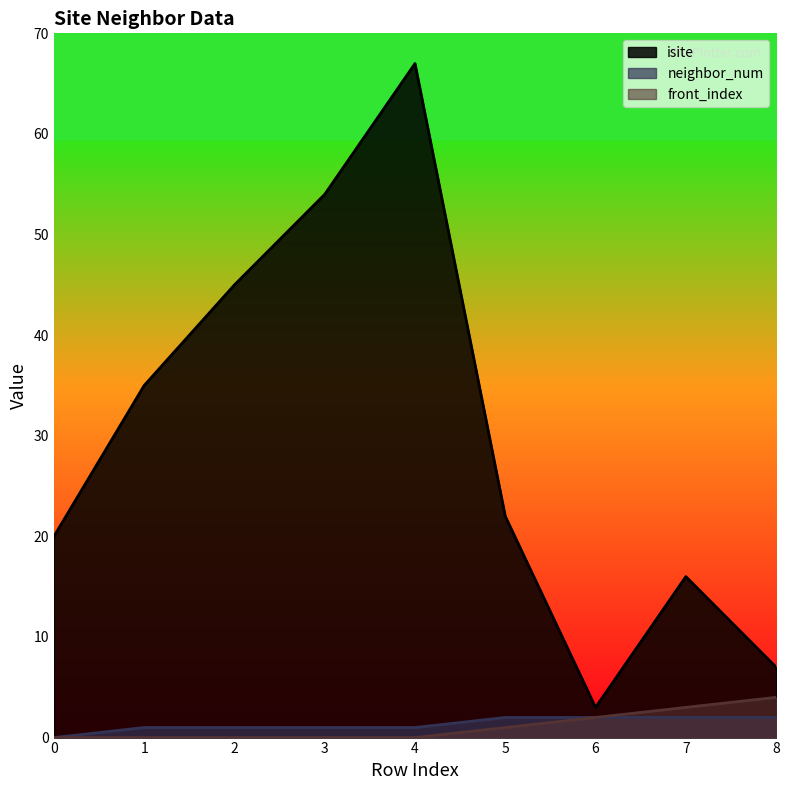

Which label corresponds to the largest value in the chart?

4